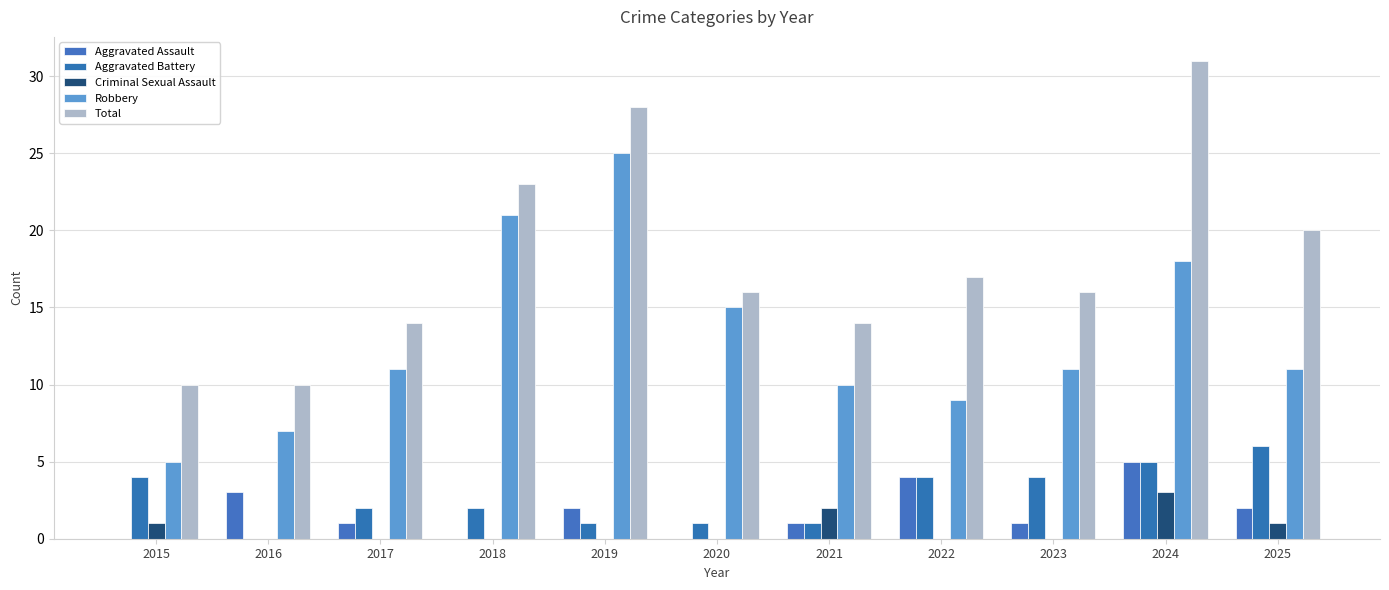

Rank the categories by Aggravated Assault value from lowest to highest.

2015, 2018, 2020, 2017, 2021, 2023, 2019, 2025, 2016, 2022, 2024